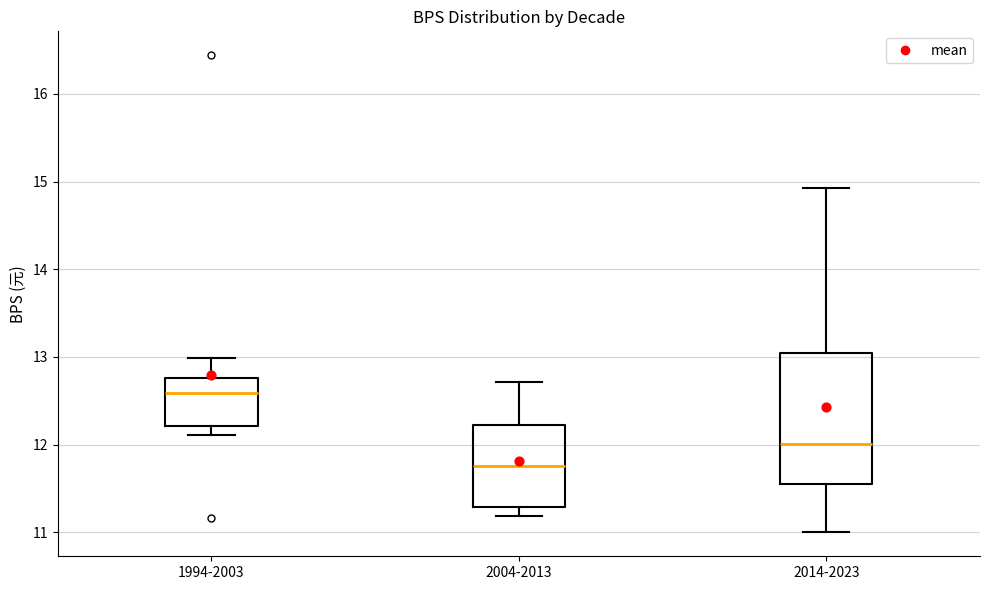

Reading left to right, transcribe this box plot: for each box, give where its median line is, the range the box spans, and where its two whiskers end, as read against the y-axis. The values are not printed on the chart, so give them approximately, as read against the axis.

1994-2003: median 12.6, box 12.2 to 12.8, whiskers 12.1 to 13.0
2004-2013: median 11.8, box 11.3 to 12.2, whiskers 11.2 to 12.7
2014-2023: median 12.0, box 11.6 to 13.0, whiskers 11.0 to 14.9